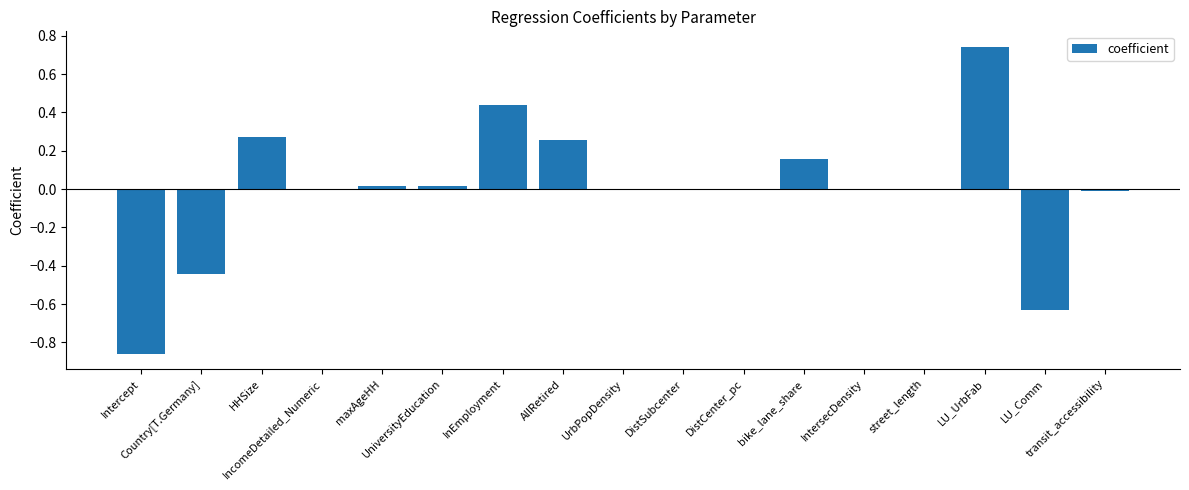

Are the bars horizontal?

No